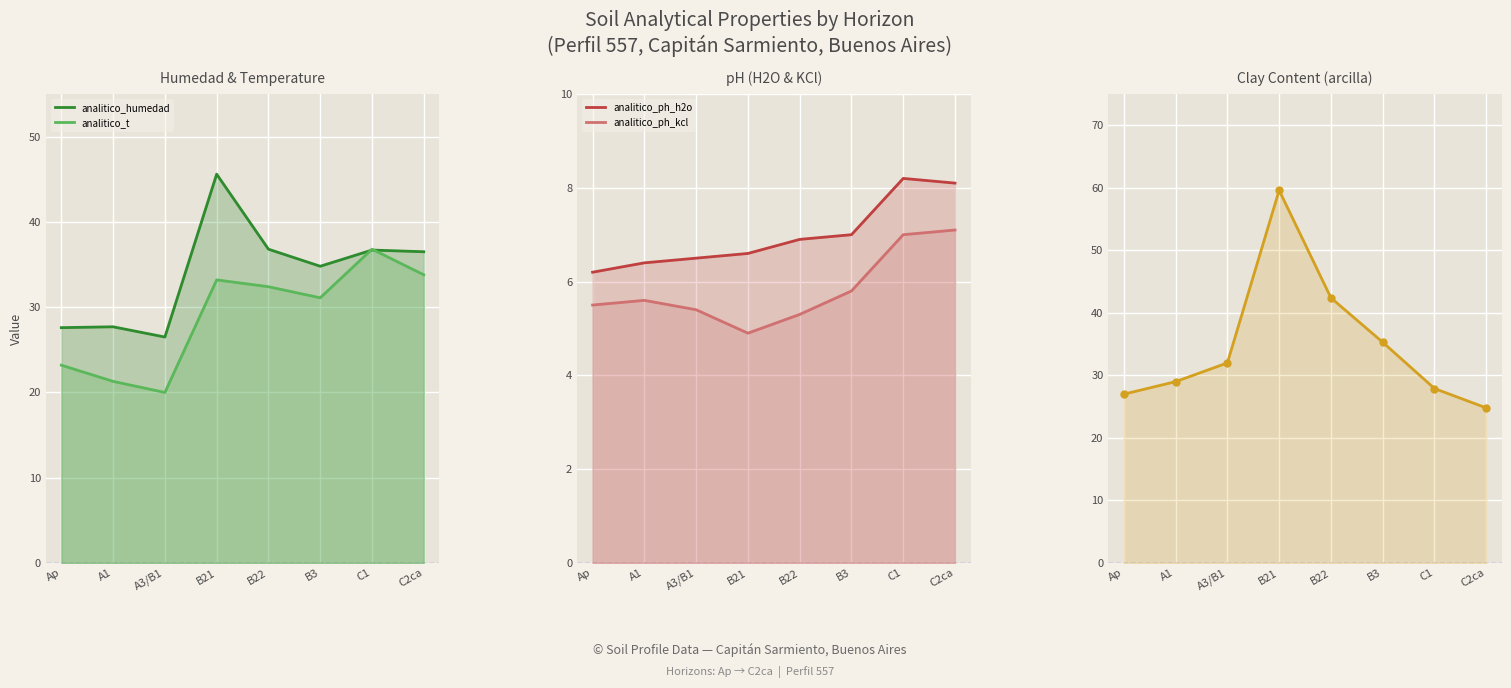

What is the total value across all series at A1?

90.0